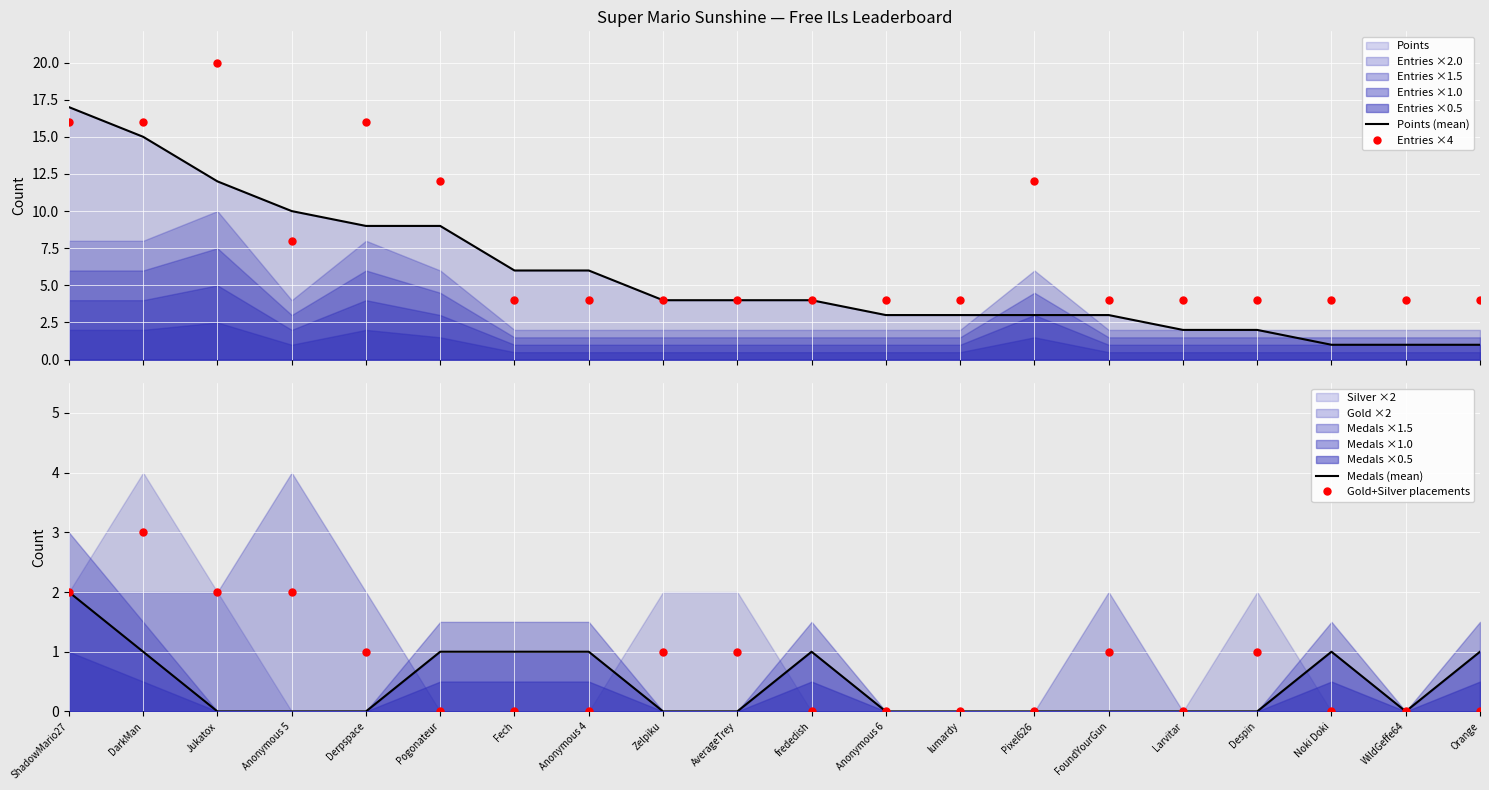

How many interior local peaks does the Entries ×4 series have?

3